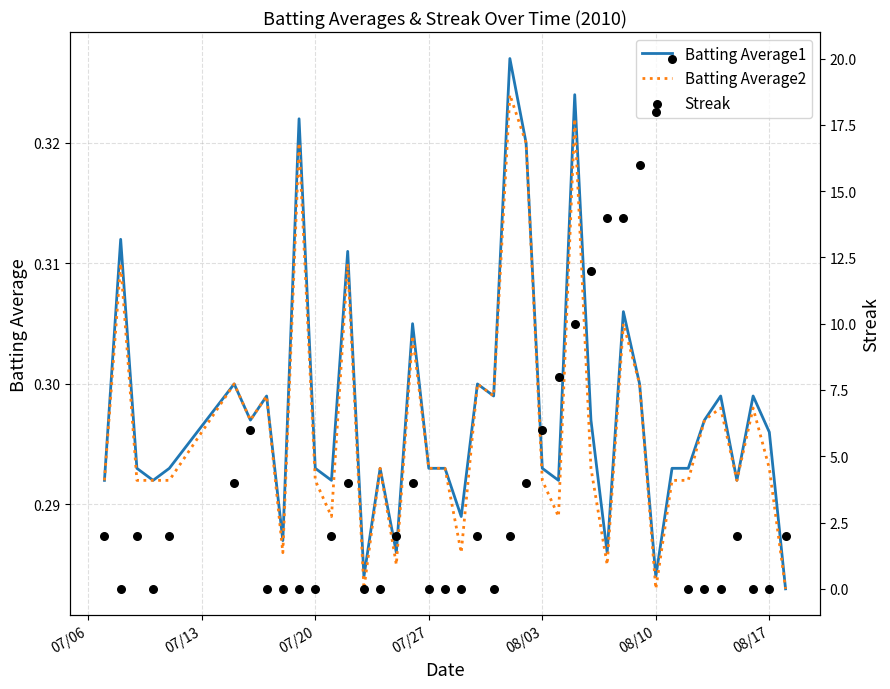

Which series reaches the minimum Y coordinate?

Streak